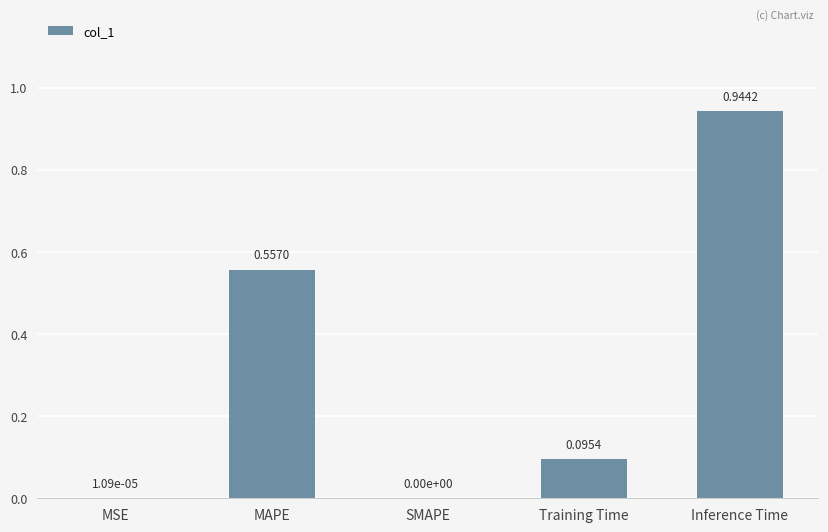

How many data points does each series have?

5